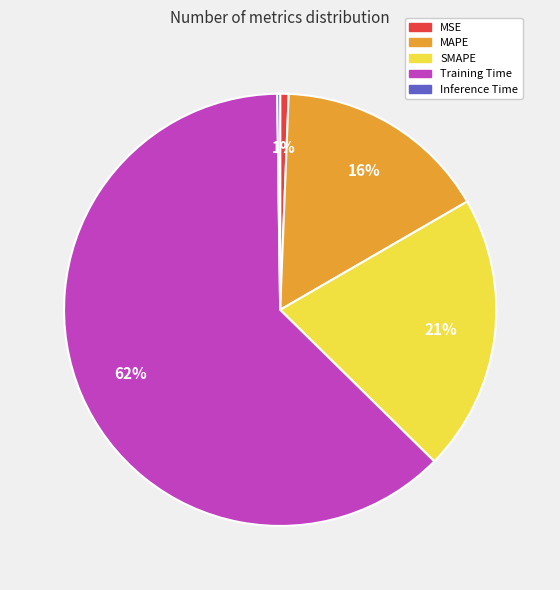

Is it true that MSE is 1% of the pie?

True